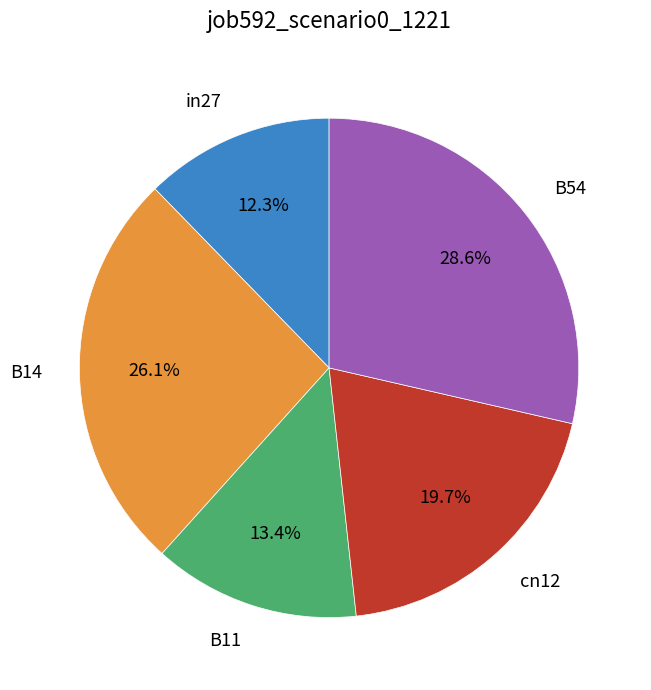

Is B54 the majority of the pie?

No